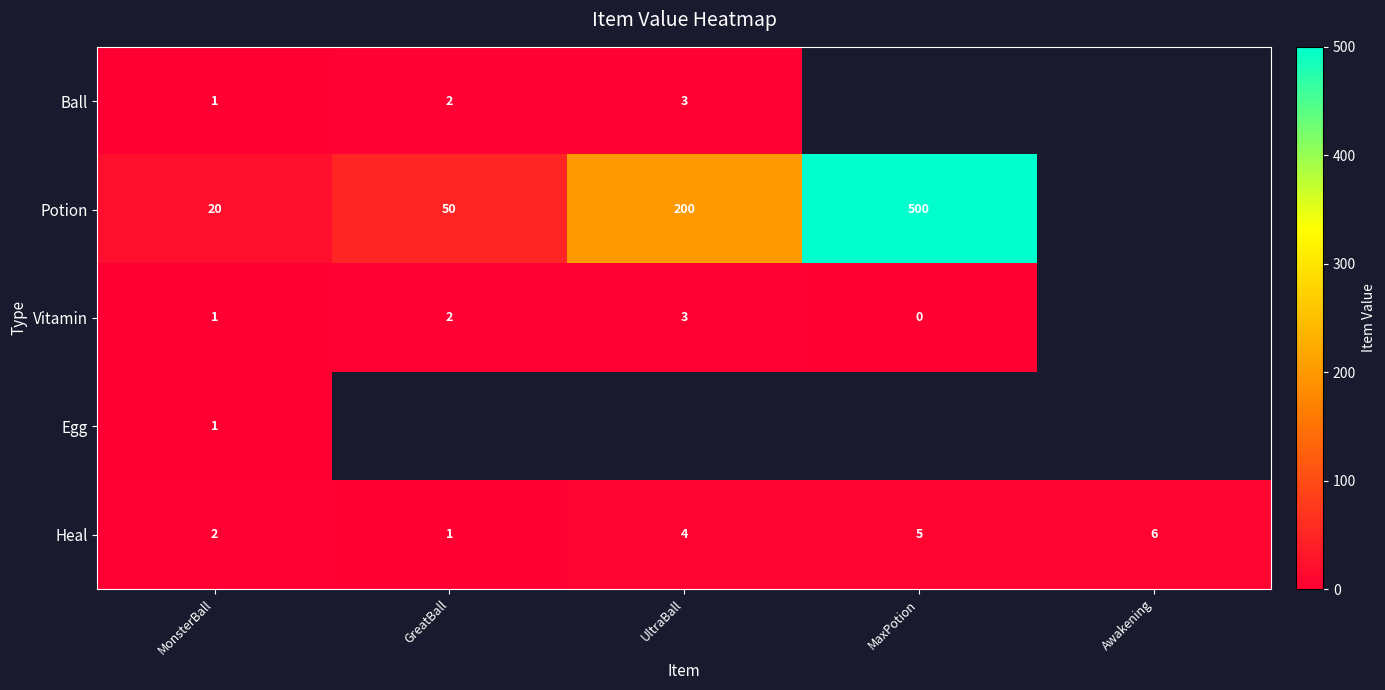

Which category has the highest value in the Heal series?

Awakening